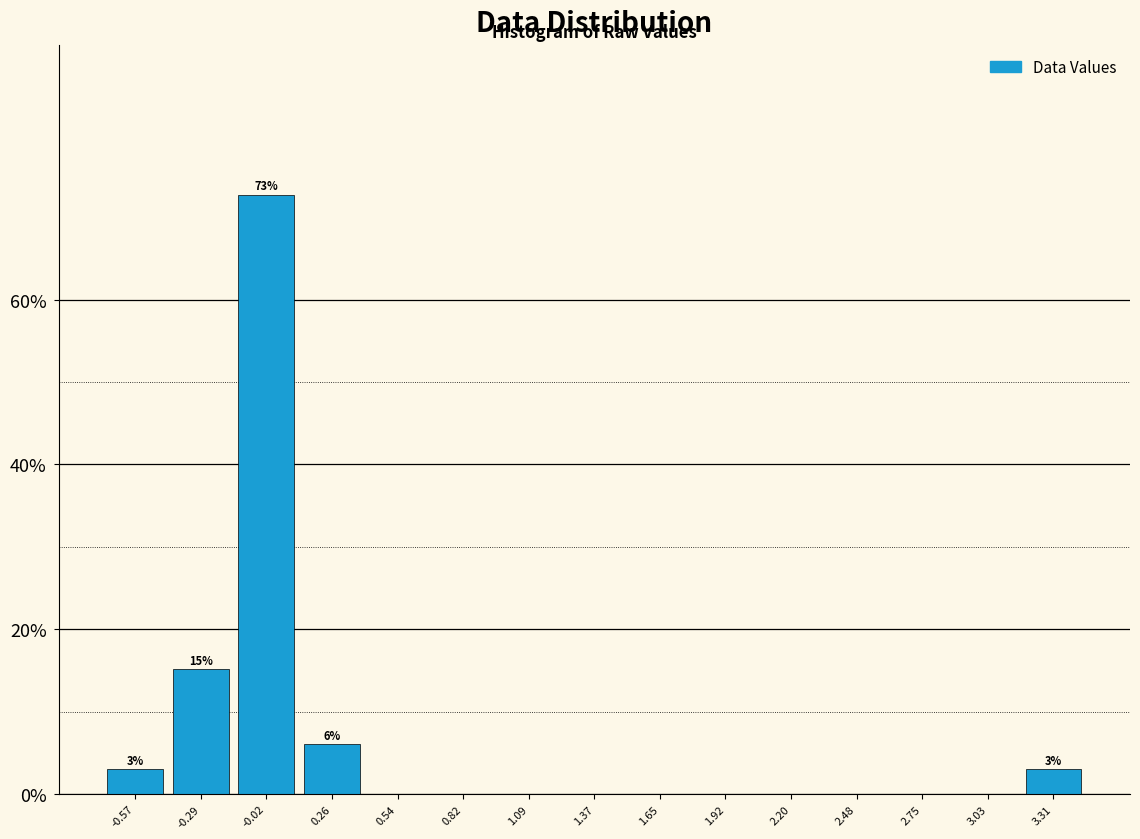

Over which range of the x-axis is the bar tallest?

-0.15 to 0.10